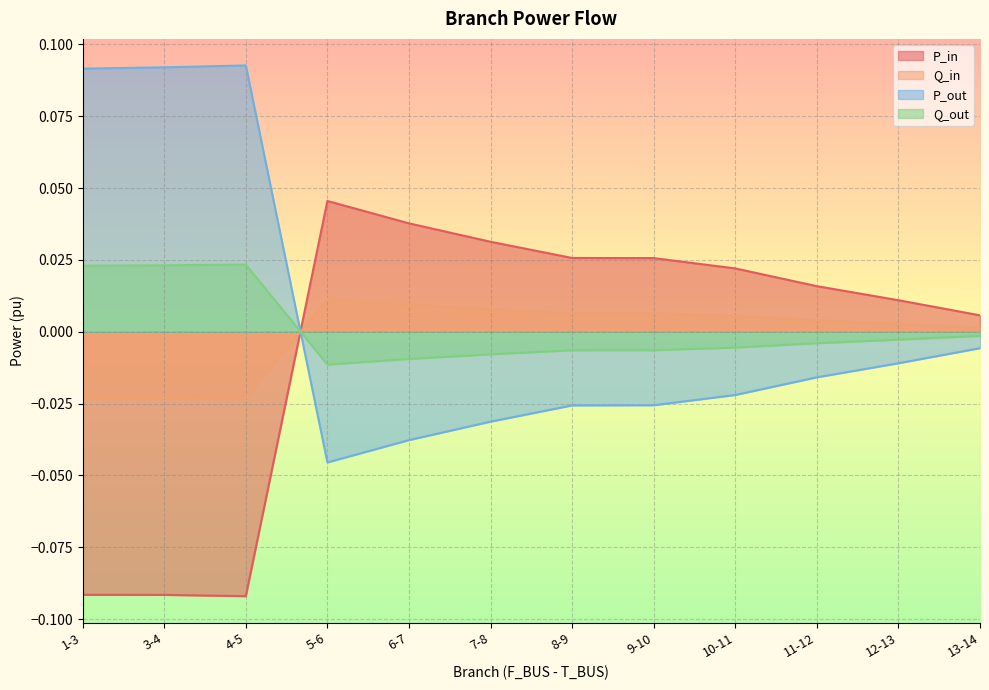

The value of Q_in at 6-7 is 0.0. True or false?

True